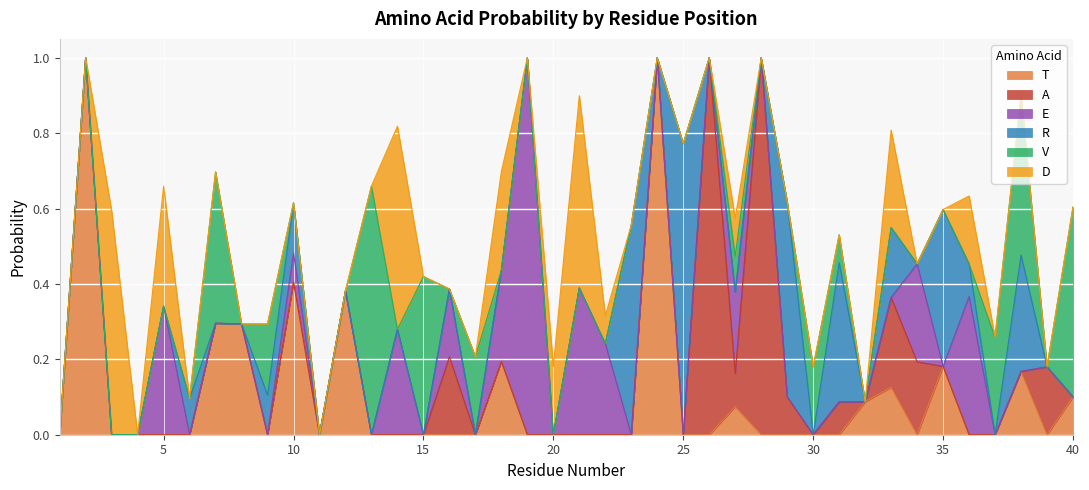

Rank the series by their maximum value, from highest to lowest.

T, A, E, R, V, D